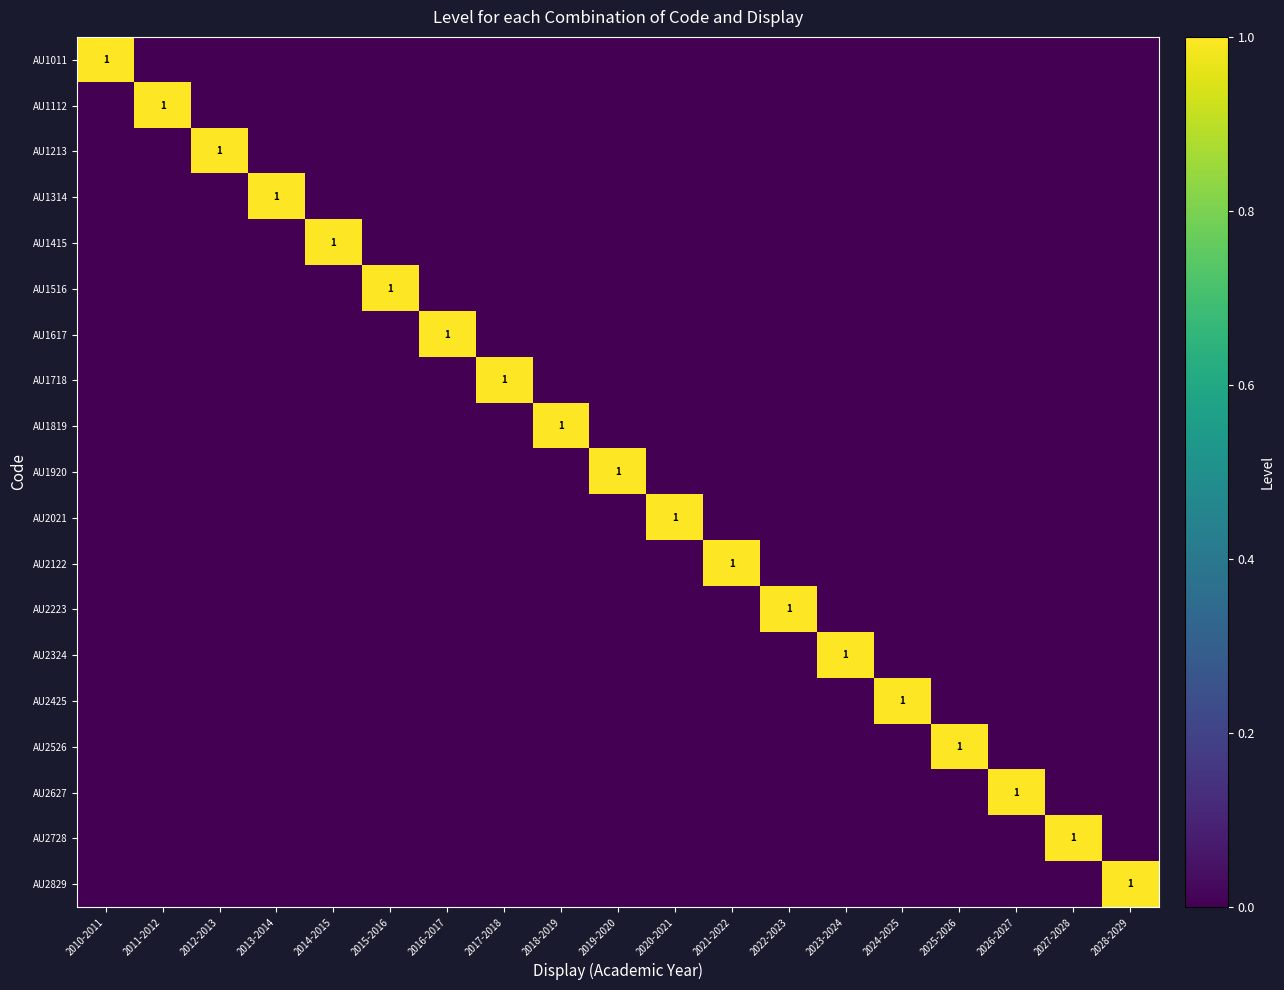

The value of AU1718 at 2017-2018 is 1. True or false?

True